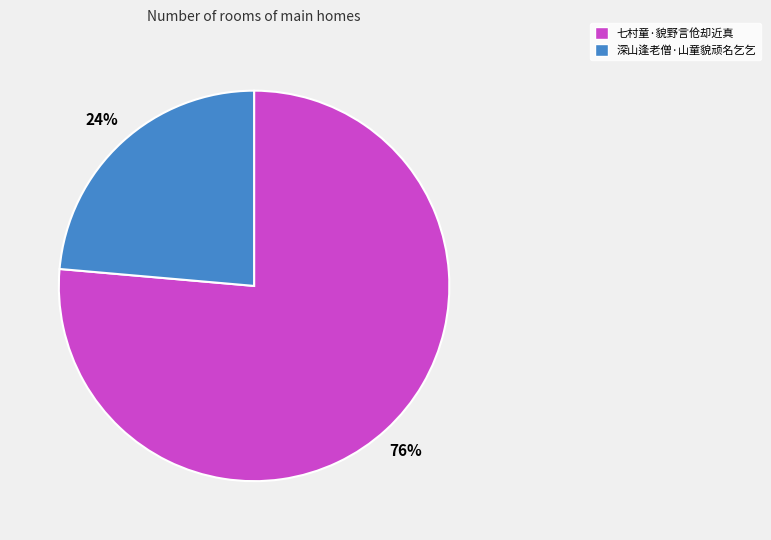

Rank the categories by value from lowest to highest.

深山逢老僧·山童貌顽名乞乞, 七村童·貌野言伧却近真